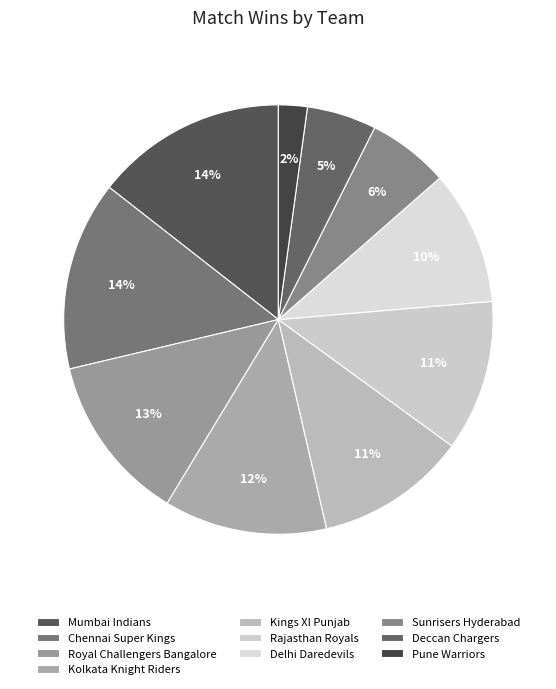

The Deccan Chargers slice represents 5% of the pie. True or false?

True